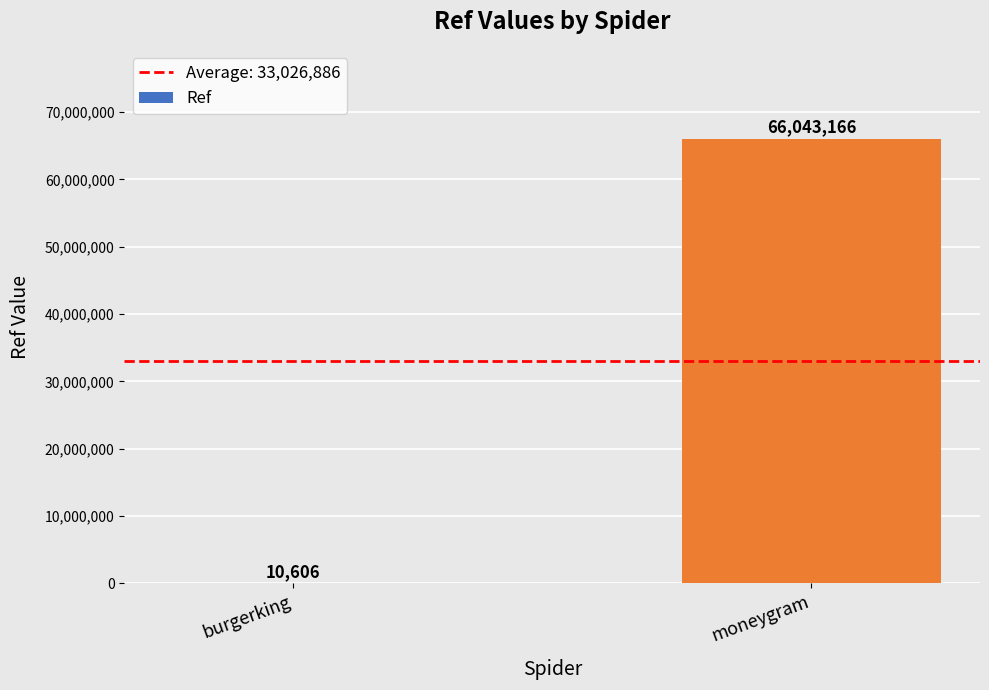

At which category does the chart reach its peak across all series?

moneygram